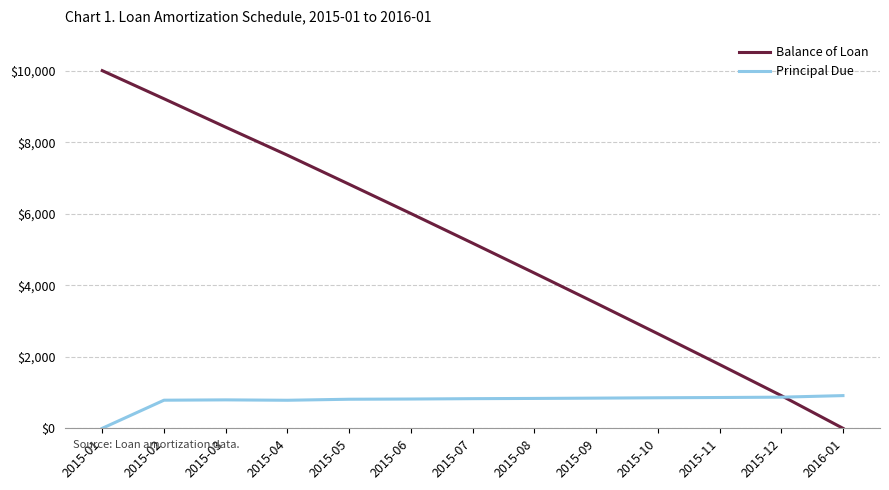

How many distinct data groups are displayed?

2